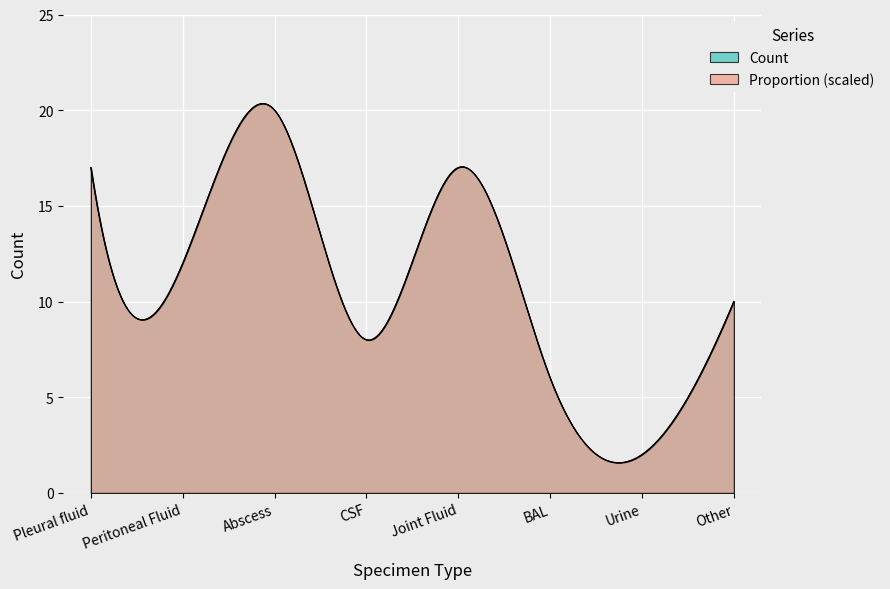

Where does the data first go above 12?

Pleural fluid